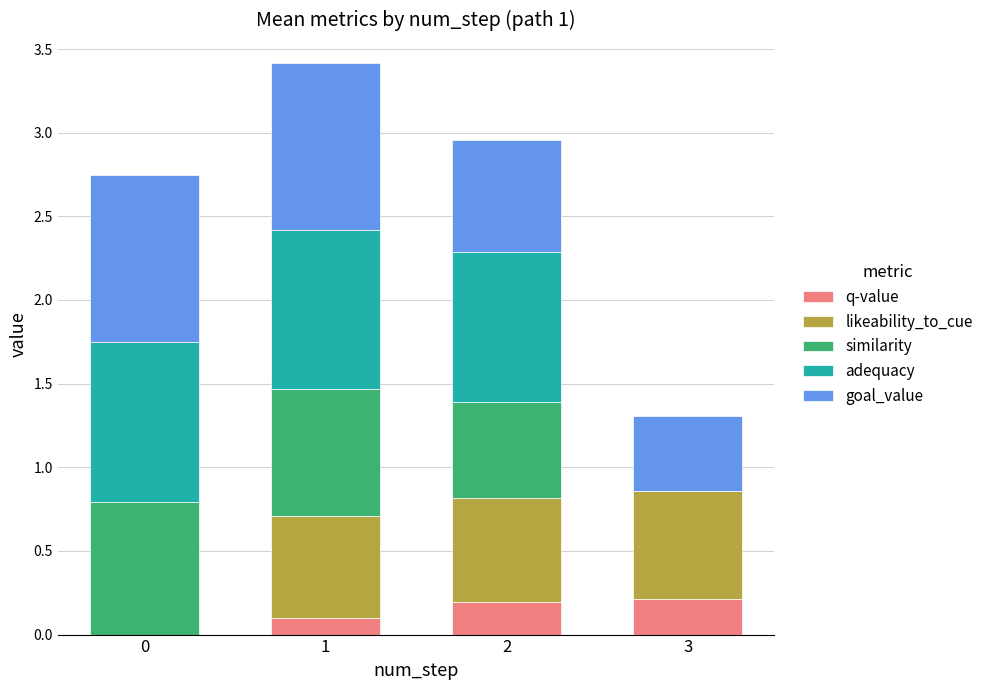

Are the bars horizontal?

No